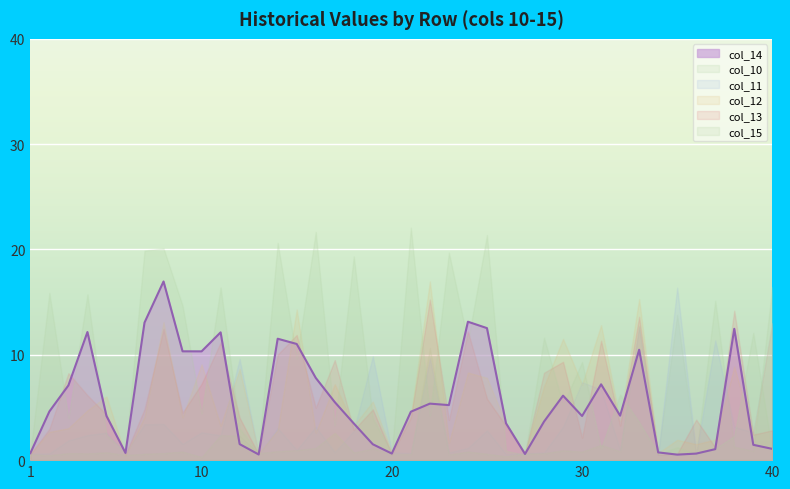

Is it true that col_10 equals 0.6 at 13?

True